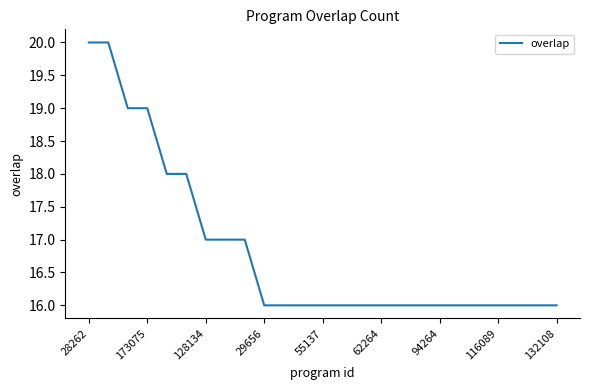

What is the minimum value shown in the chart?

16